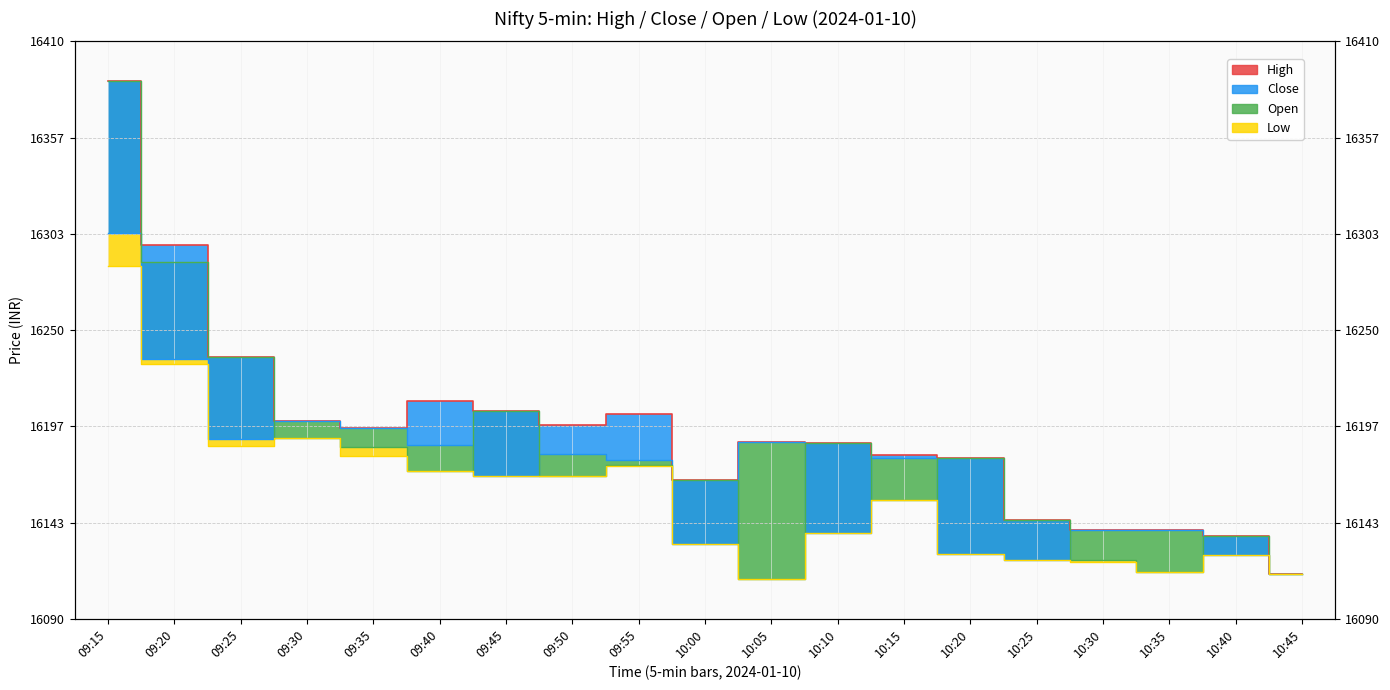

How many data points in High are above 16187?

11